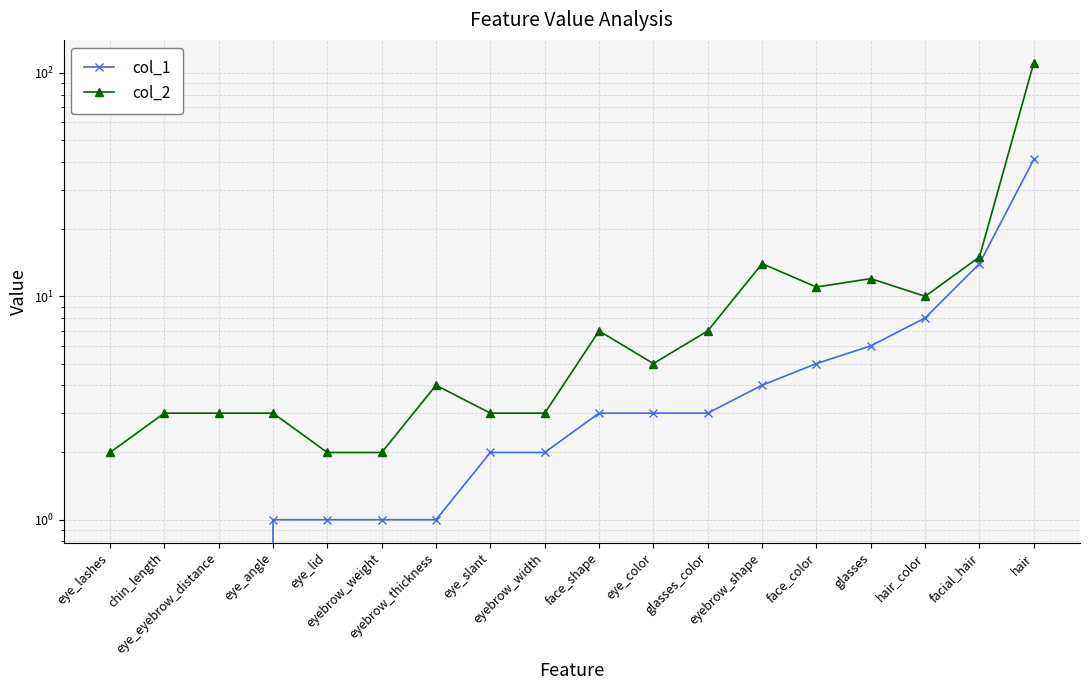

What is the approximate value of col_2 at eye_angle?

3